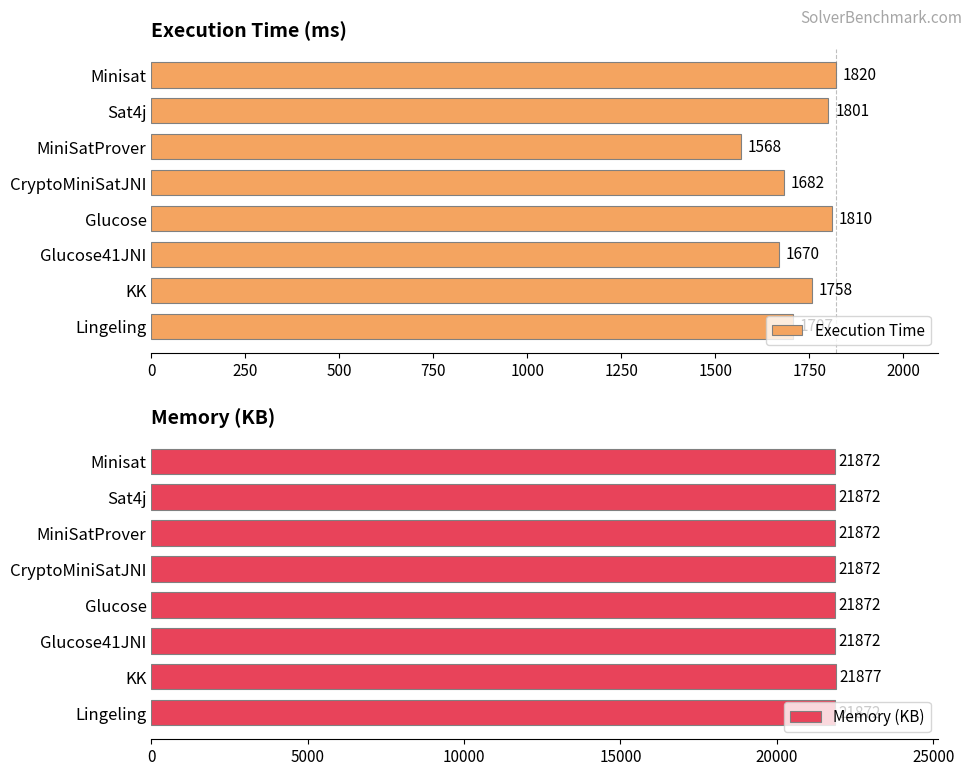

Rank the categories by Execution Time value from lowest to highest.

MiniSatProver, Glucose41JNI, CryptoMiniSatJNI, Lingeling, KK, Sat4j, Glucose, Minisat